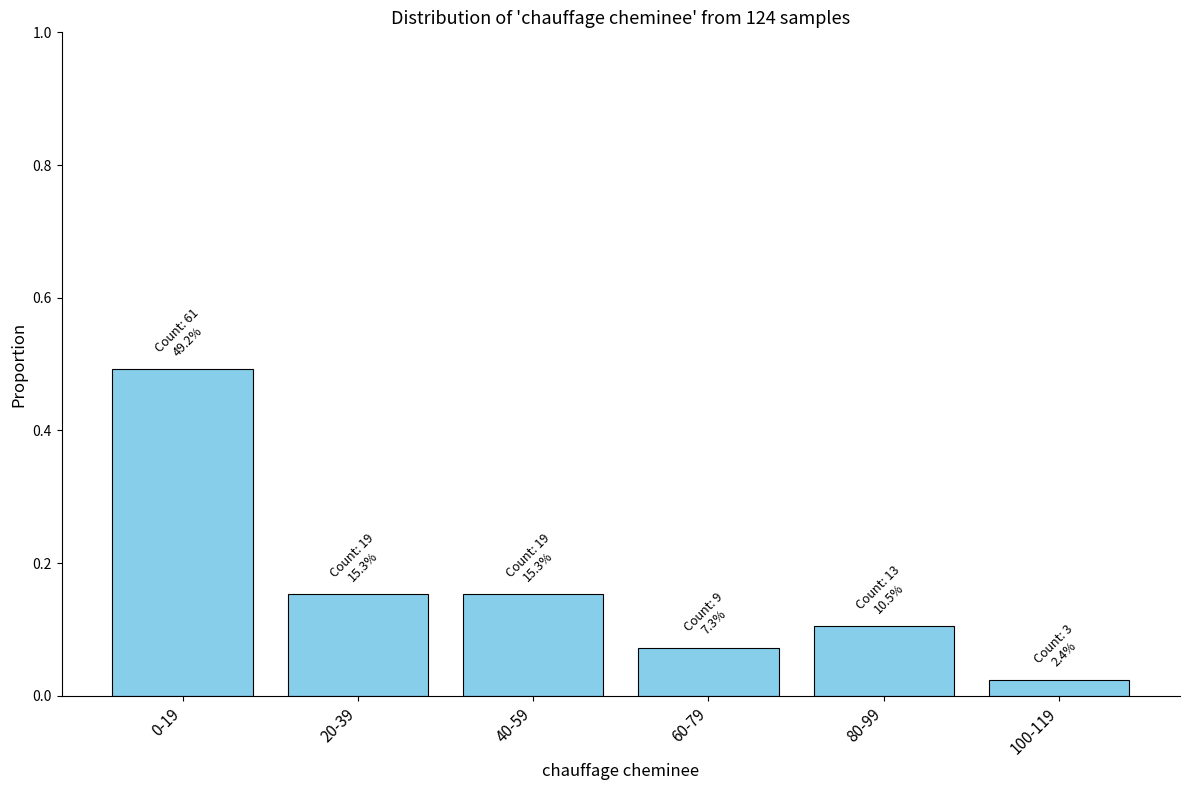

Where is the data nearest to the value 0?

100-119